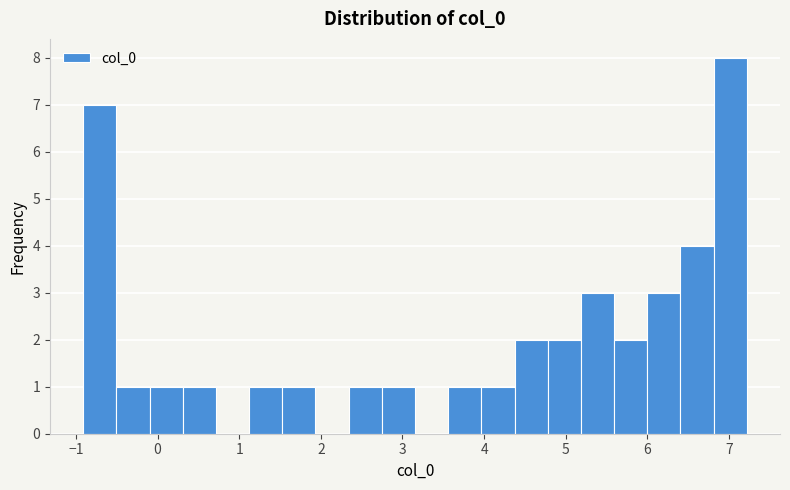

How tall is the bar that spans 6.0 to 6.4 on the x-axis? Neither the bar edges nor the heights are printed on the chart, so give them approximately, as read against the axes.

3